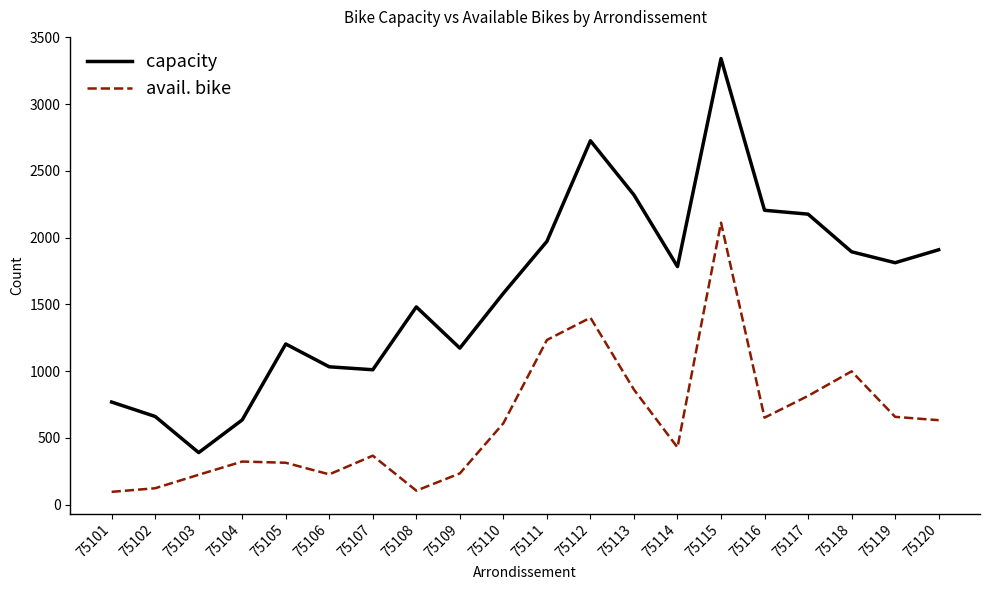

Count the number of categories in the chart.

20